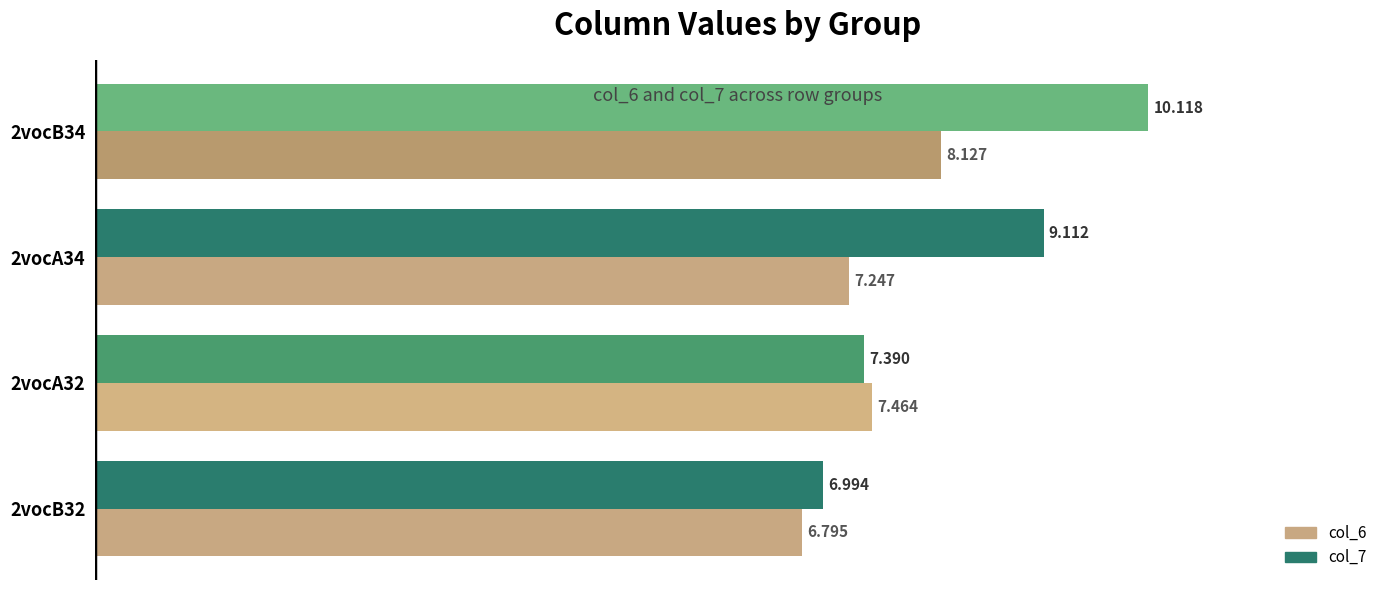

Rank the series by their maximum value, from lowest to highest.

col_6, col_7